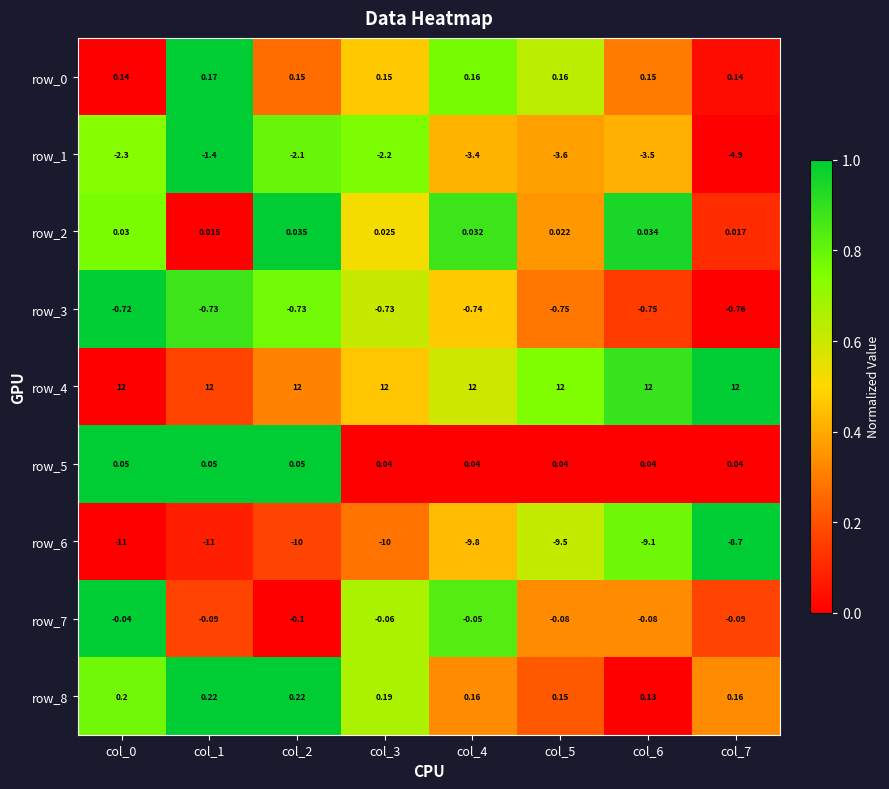

List the labels in order of row_8 value, largest first.

col_1, col_2, col_0, col_3, col_4, col_7, col_5, col_6